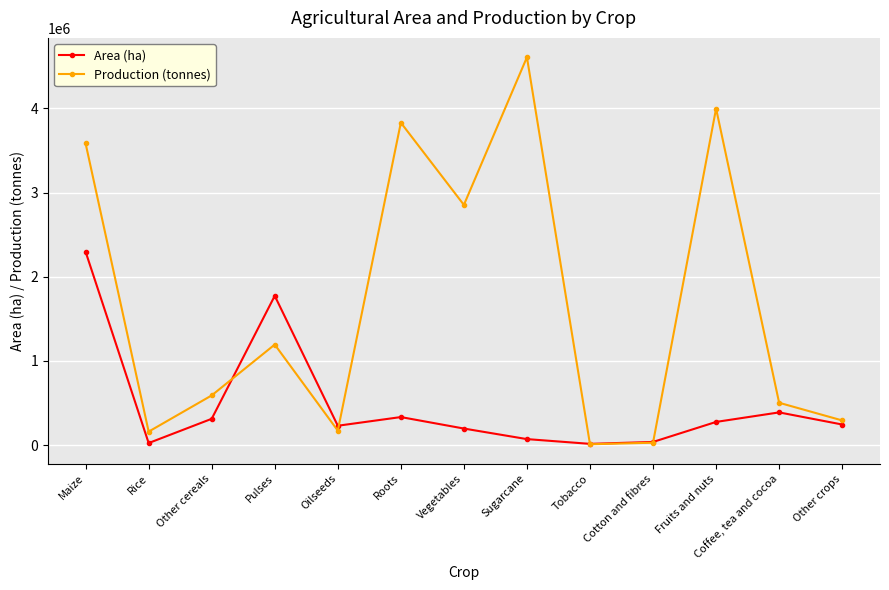

Read the Production (tonnes) value at Fruits and nuts.

3996802